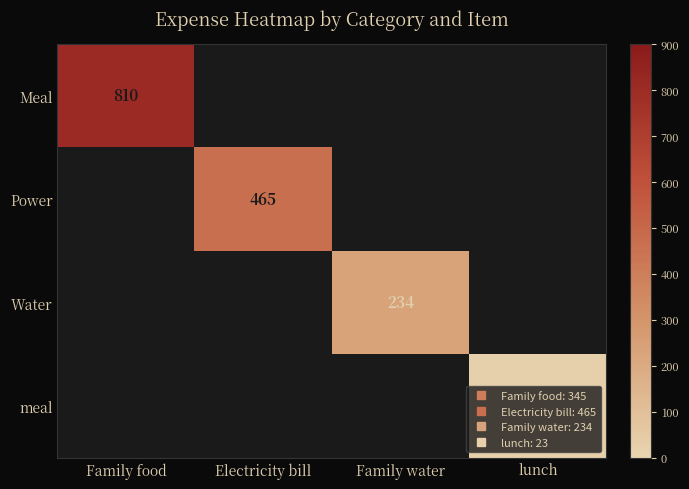

How many values in Water are above zero?

1